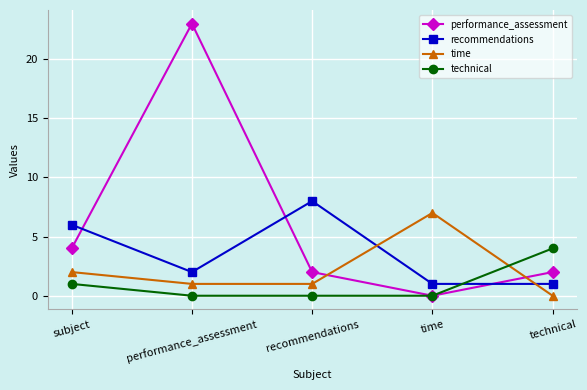

What is the difference between the maximum and minimum values in the performance_assessment series?

23